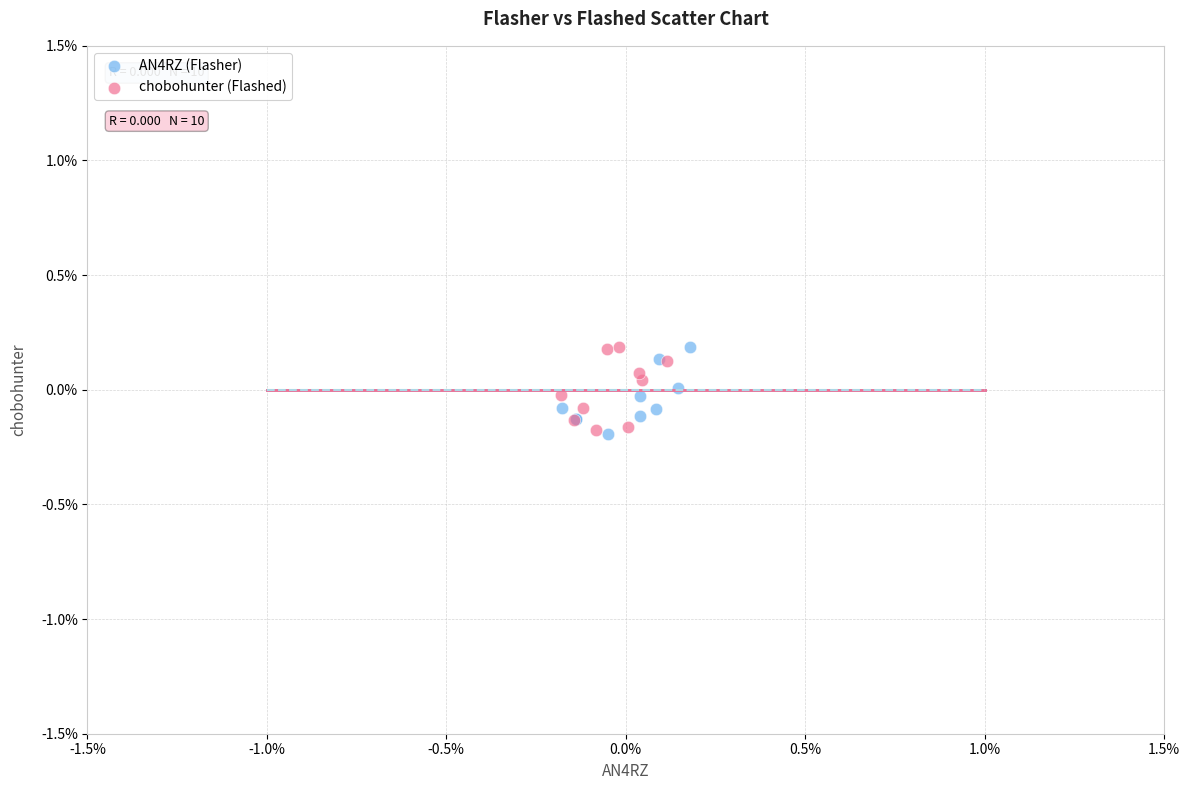

What are all the series names shown in the legend?

AN4RZ (Flasher), chobohunter (Flashed)